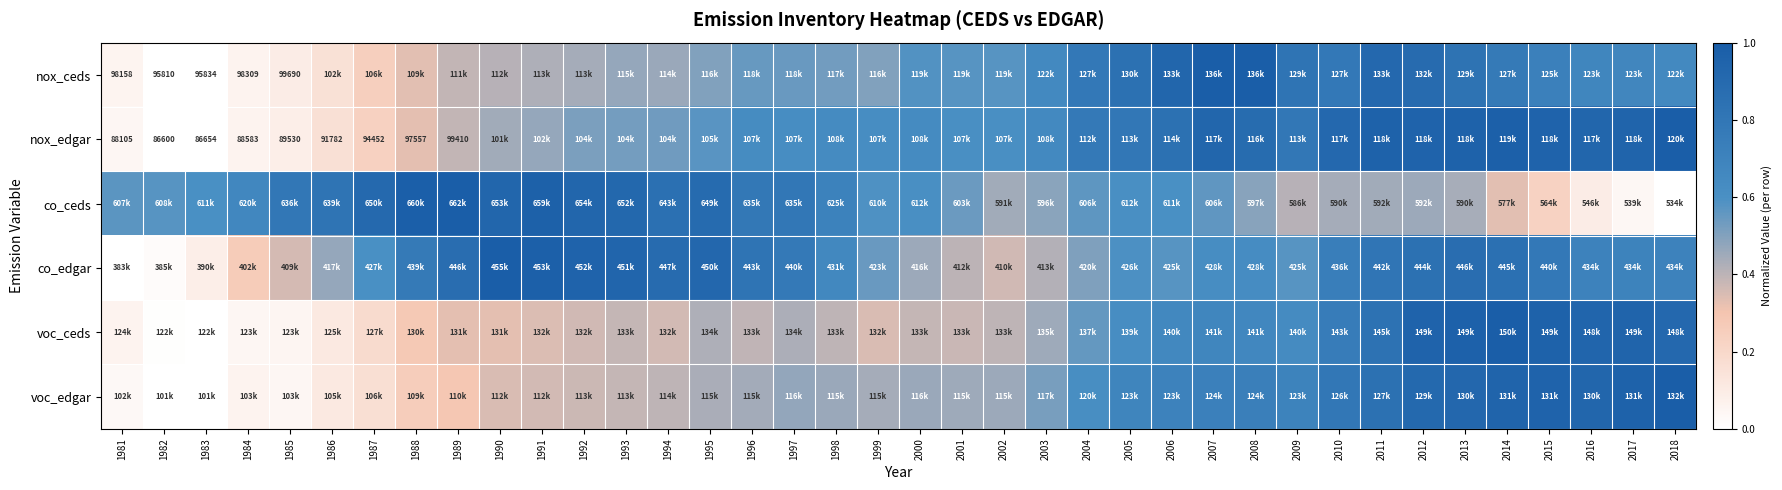

Is the value of co_edgar at 1998 greater than the value of co_ceds at 1986?

No